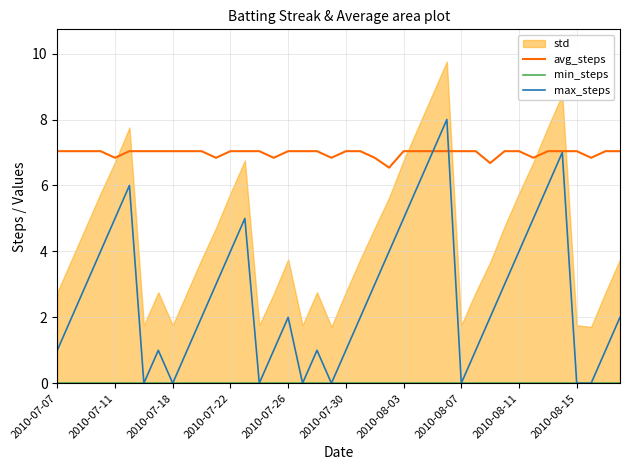

The avg_steps series shows 7.0 at 2010-08-15. True or false?

True